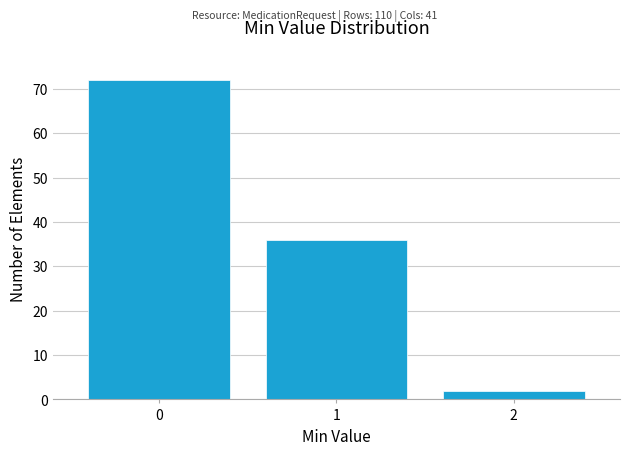

Reading left to right, what are all the values shown in this chart?

0=72	1=36	2=2